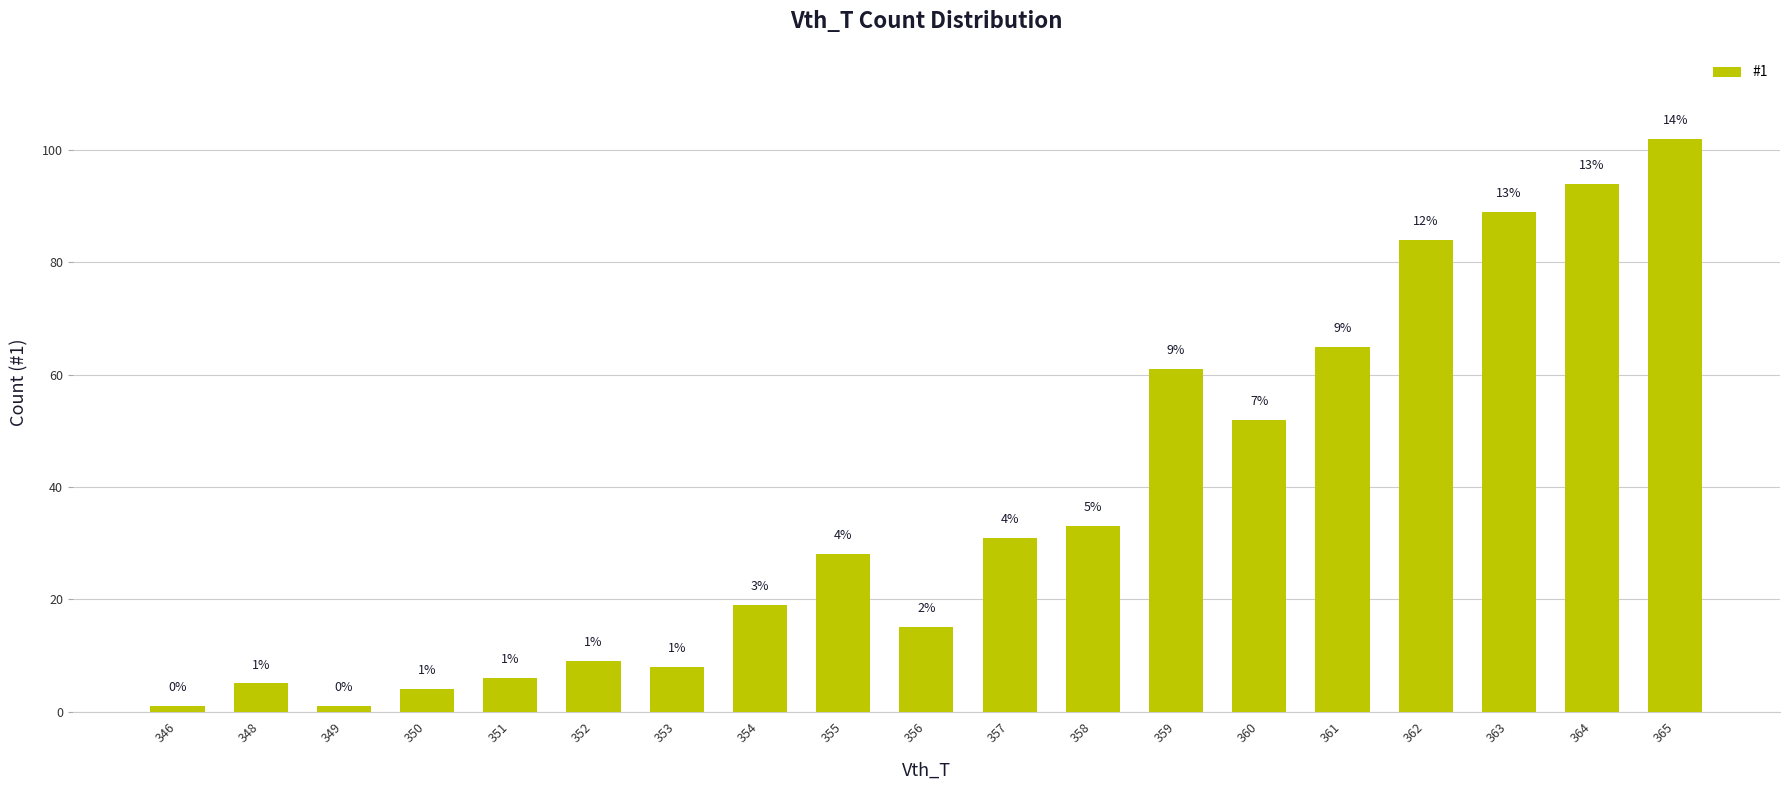

What is the value of the 15th bar from the left?

65